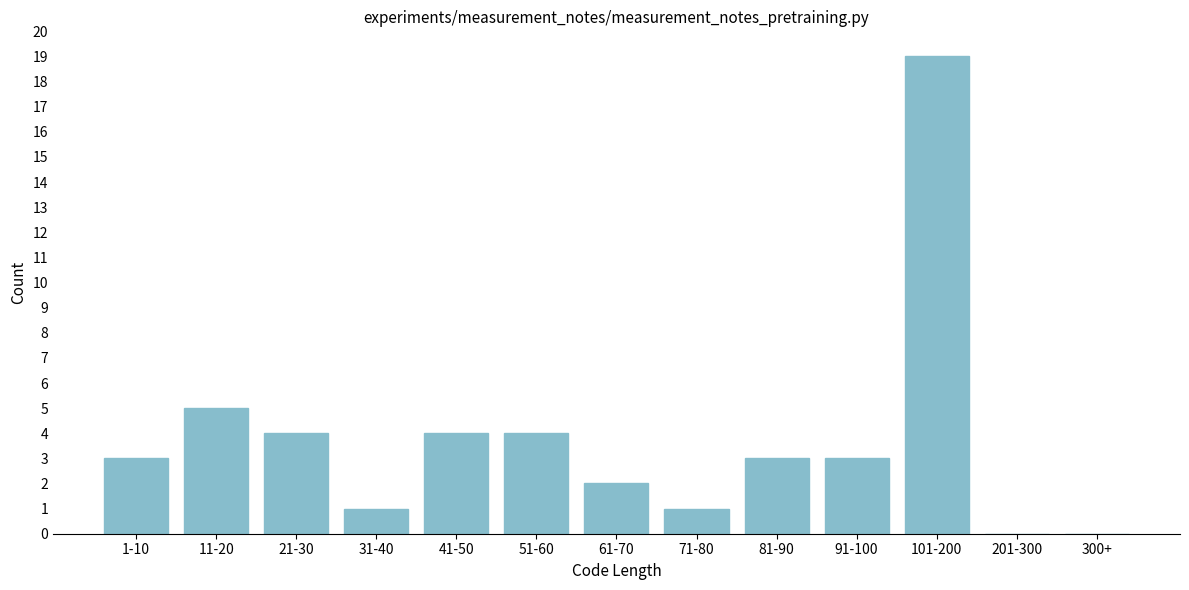

Reading right to left, what are all the values shown in this chart?

300+=0	201-300=0	101-200=19	91-100=3	81-90=3	71-80=1	61-70=2	51-60=4	41-50=4	31-40=1	21-30=4	11-20=5	1-10=3